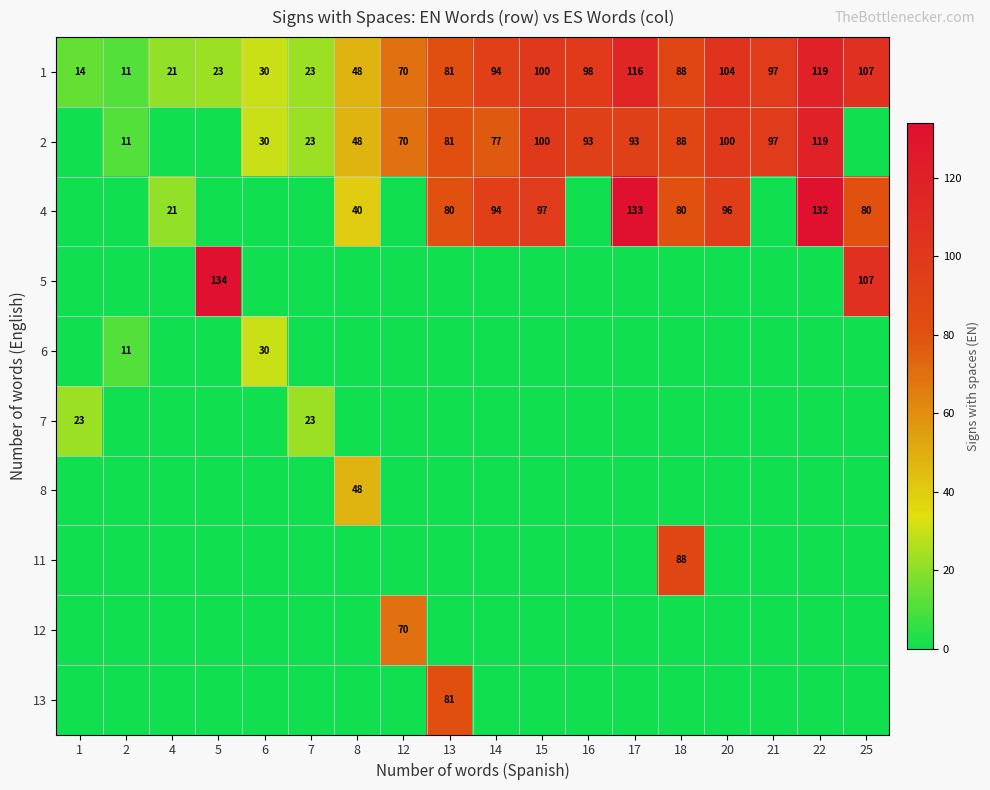

At which category is the sum across all series the highest?

22